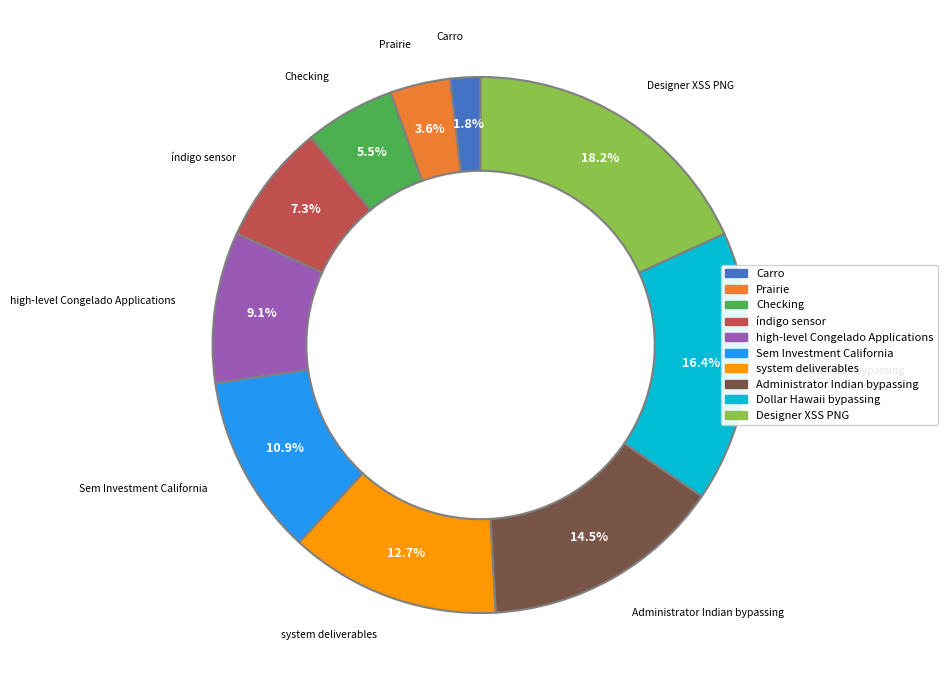

Is there any slice that represents more than half of the pie?

No